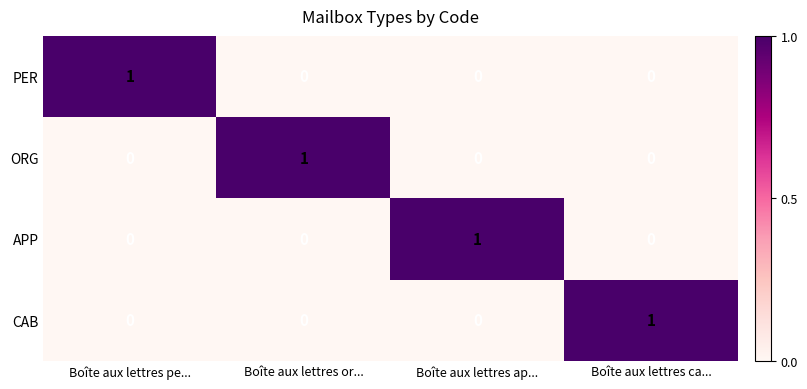

What is the total value across all series at Boîte aux lettres pe...?

1